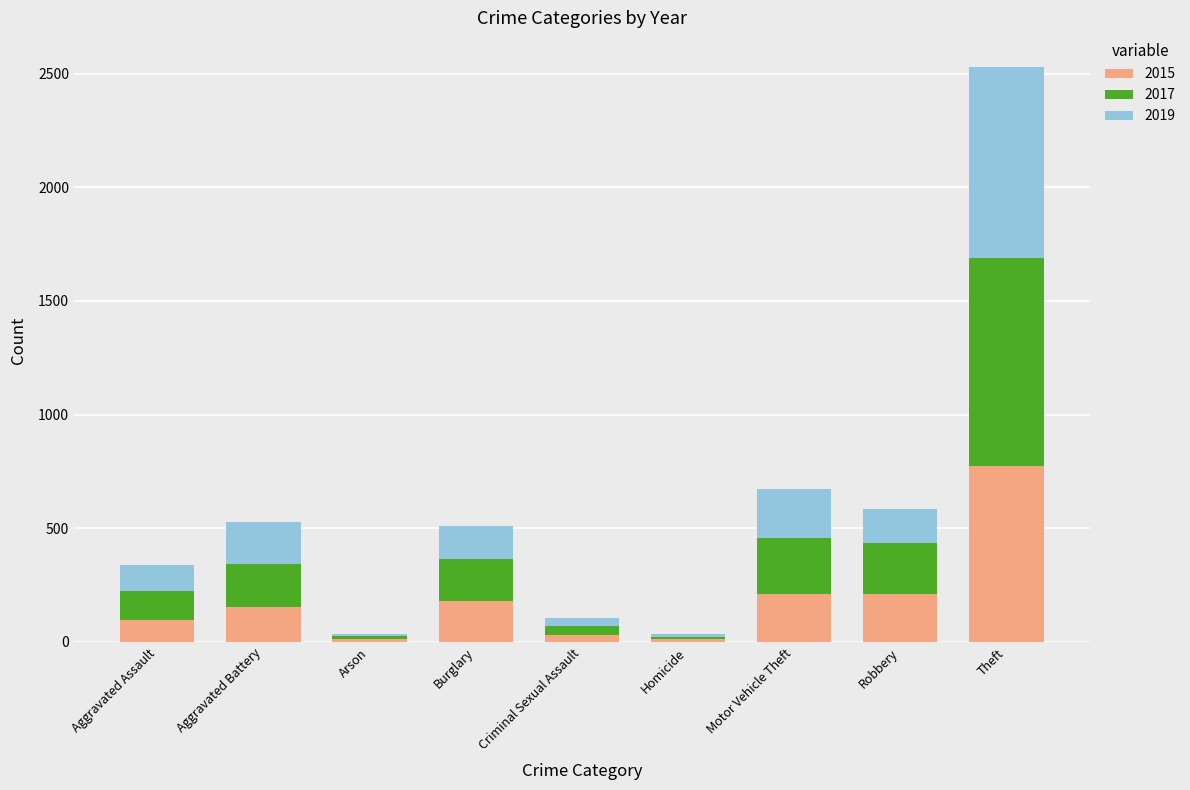

Are the bars grouped side by side (vs. stacked)?

No